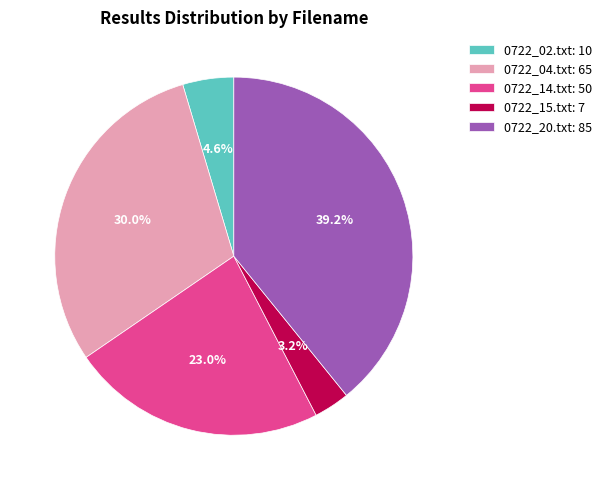

To the nearest percent, what is the combined percentage of 0722_14.txt and 0722_20.txt?

62%